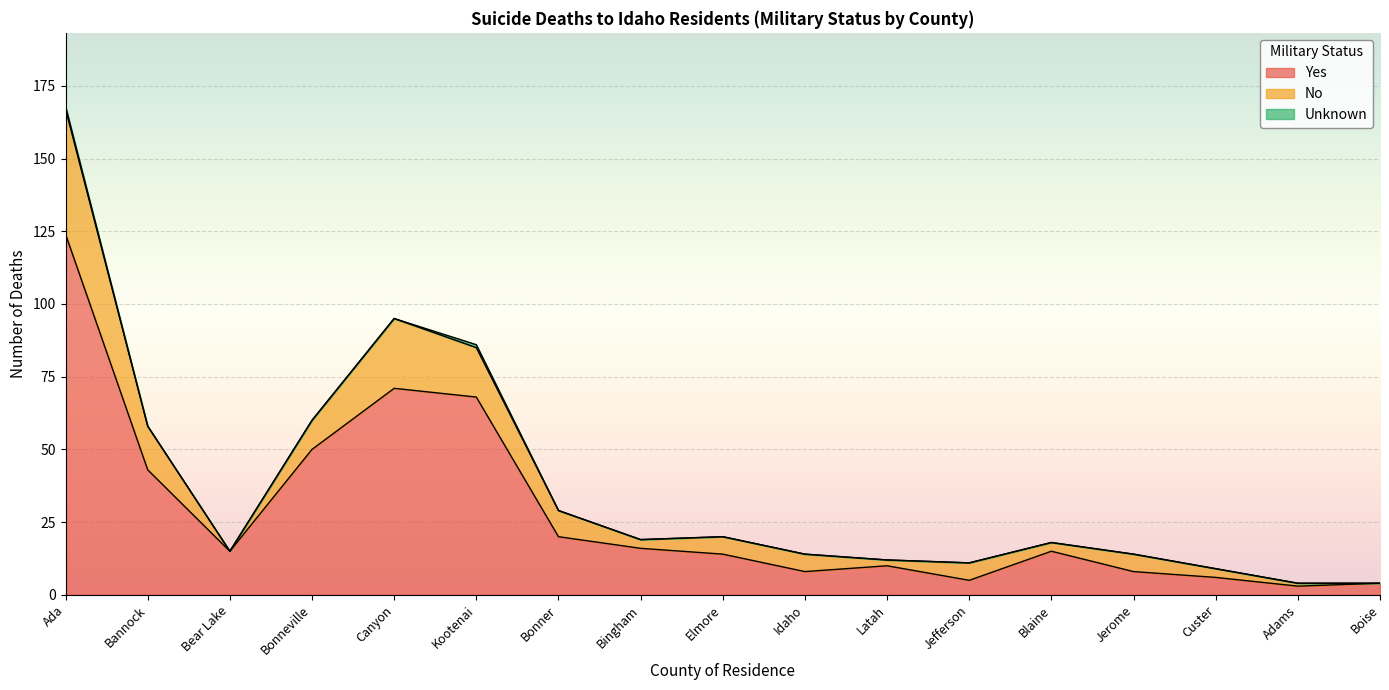

What position from the left is Boise?

17